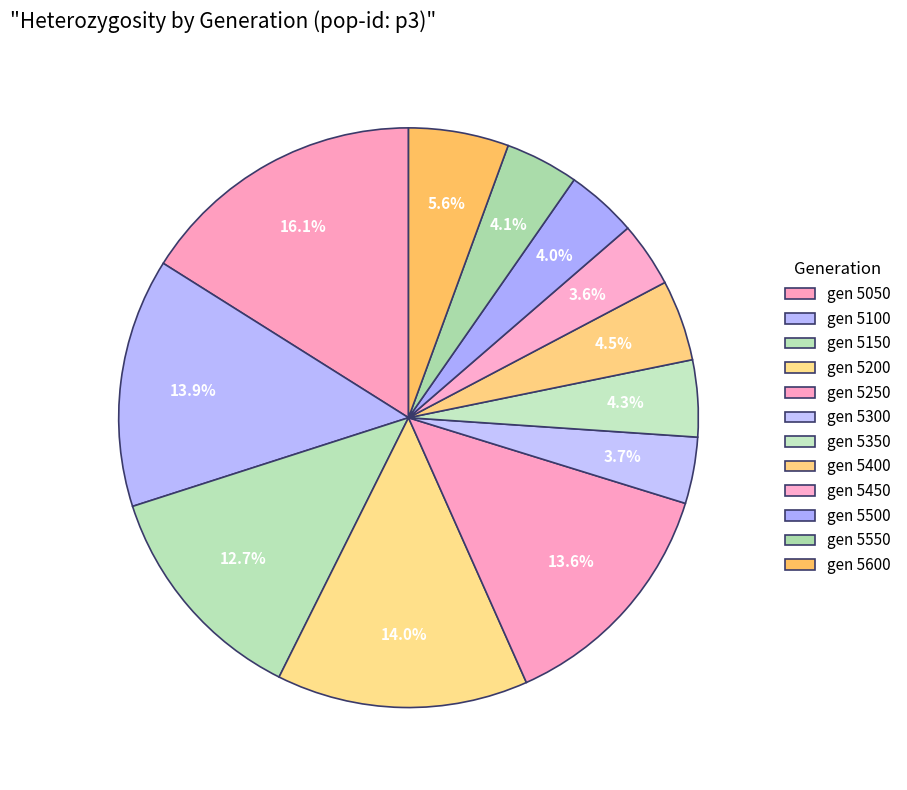

Rank the categories by value from highest to lowest.

5050, 5200, 5100, 5250, 5150, 5600, 5400, 5350, 5550, 5500, 5300, 5450